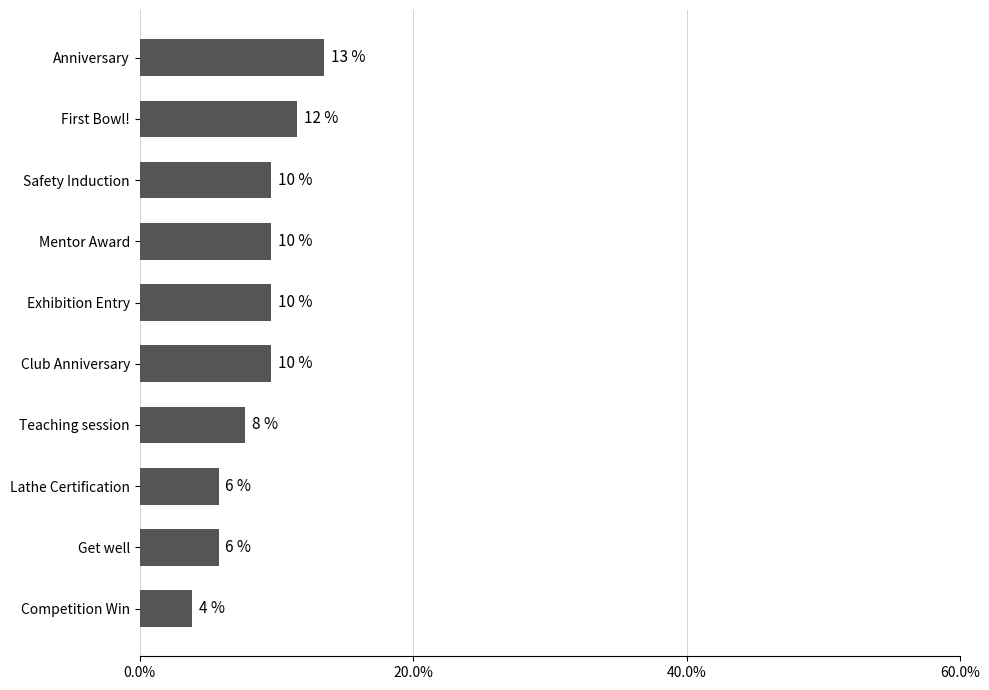

Does the chart contain any negative values?

No